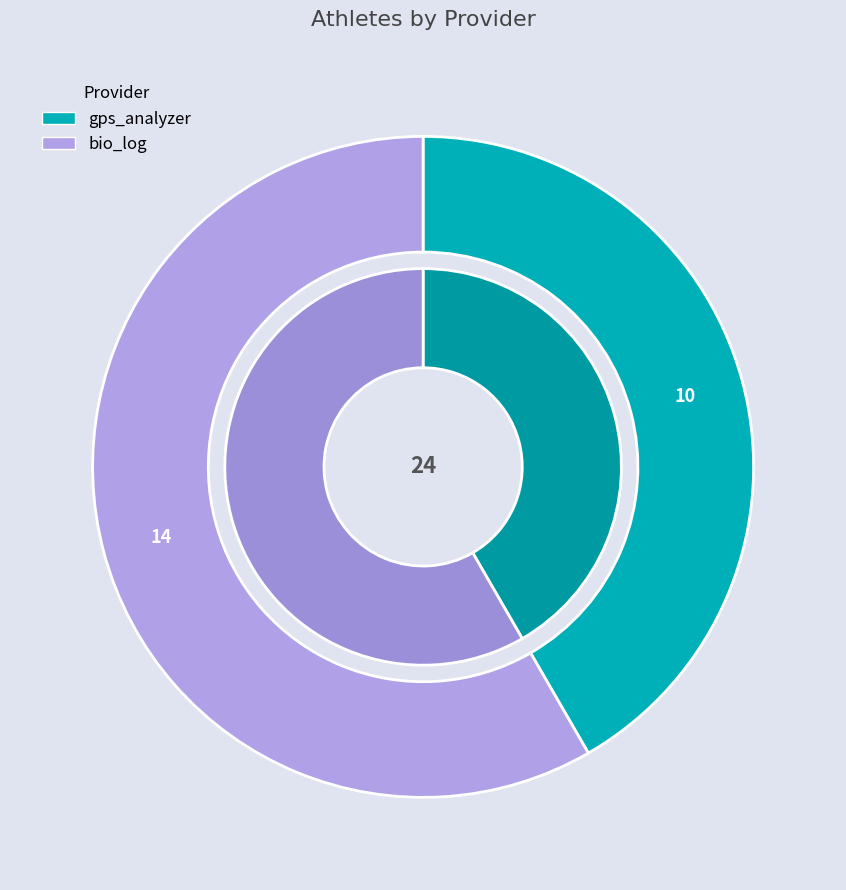

Count the number of slices in the pie.

2